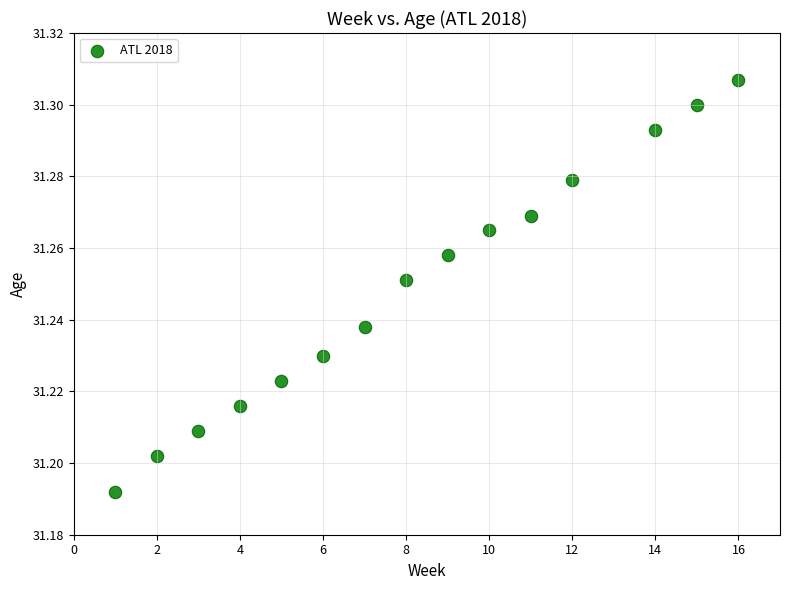

What is the range of X values (max minus min)?

15.0